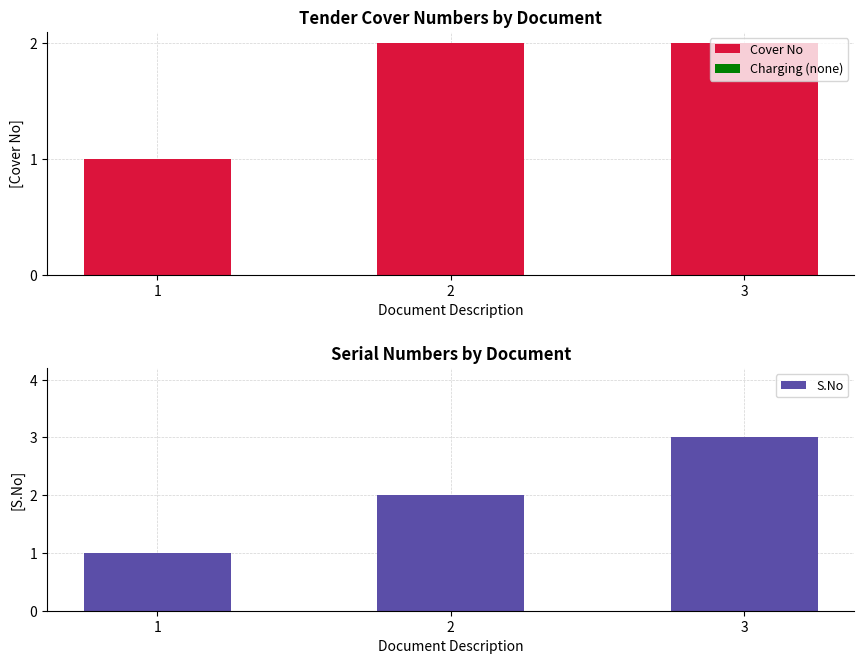

Is it true that S.No equals 5 at 3?

False